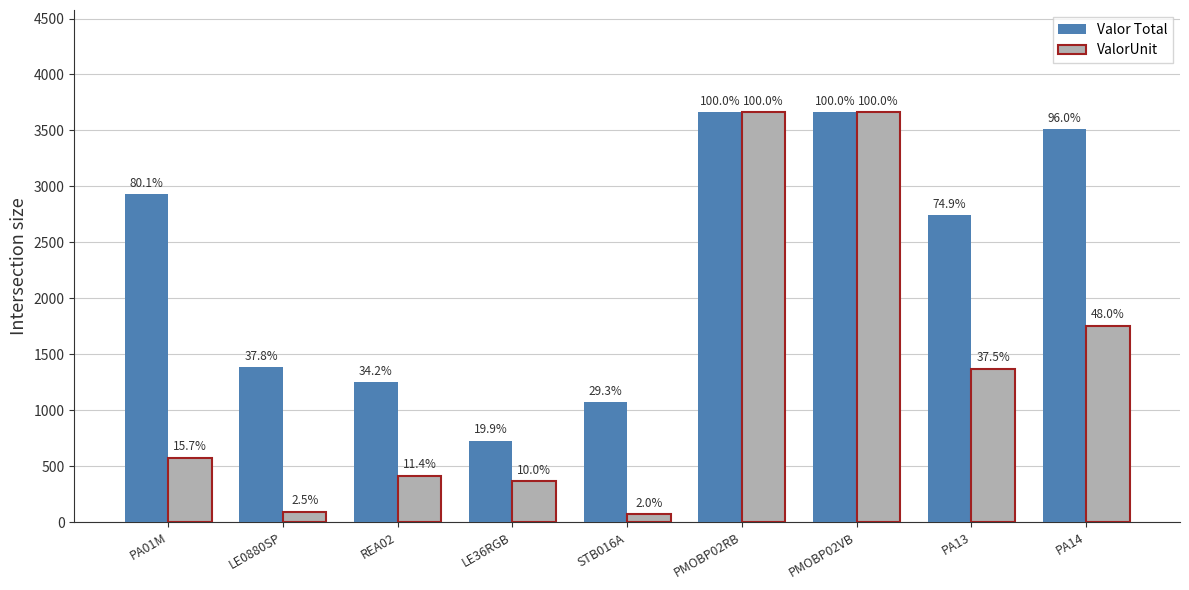

What are all the series names shown in the legend?

Valor Total, ValorUnit